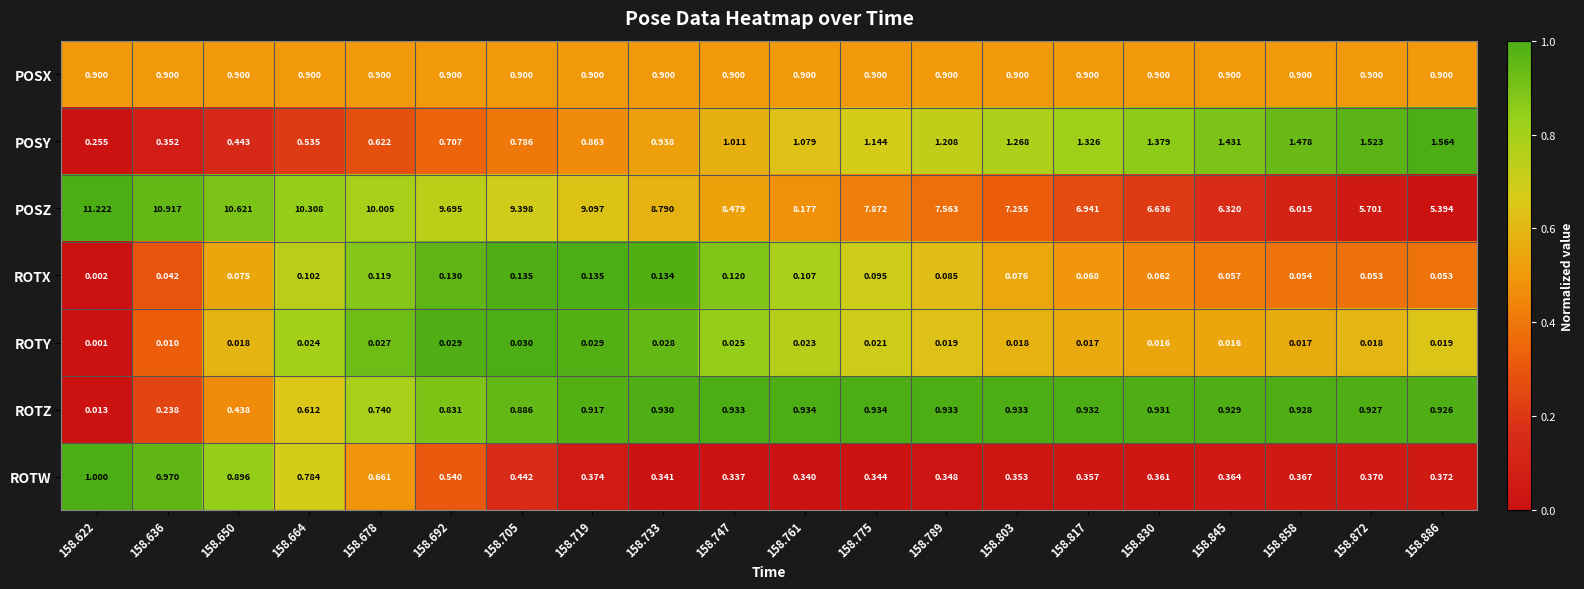

What is the total value across all series at 158.650?

13.4